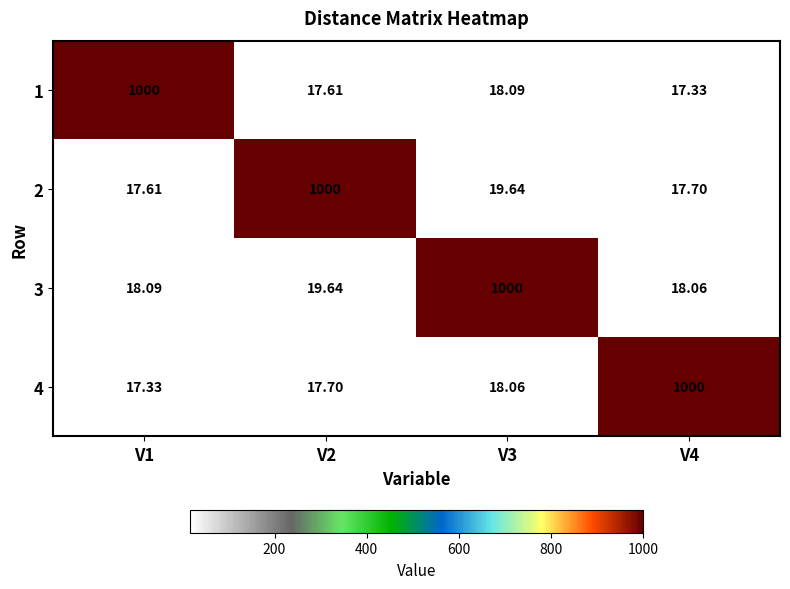

How many data points in 4 are above 18?

2